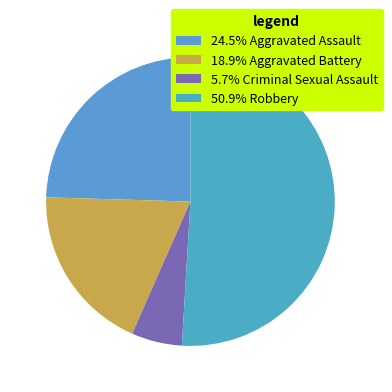

How many segments does this pie chart have?

4